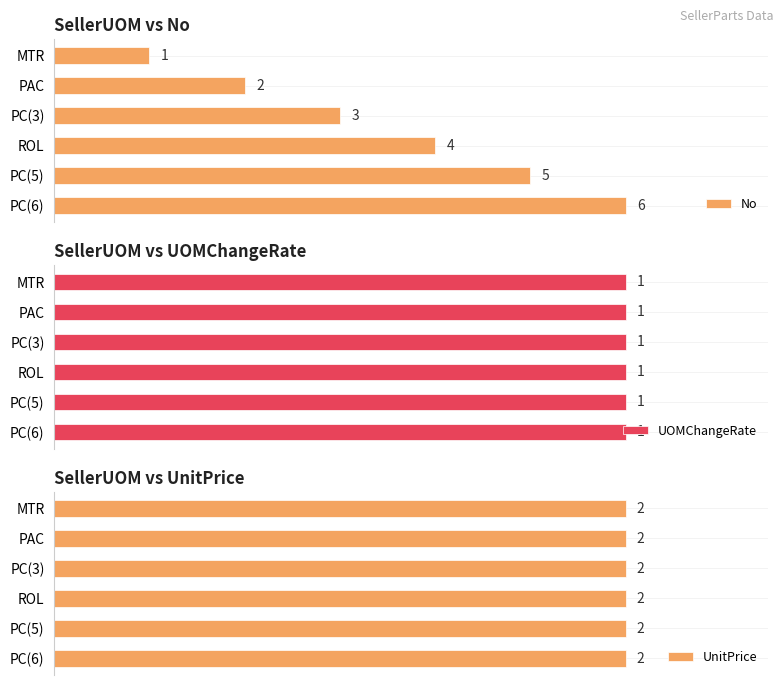

At which label does No reach its peak?

PC(6)